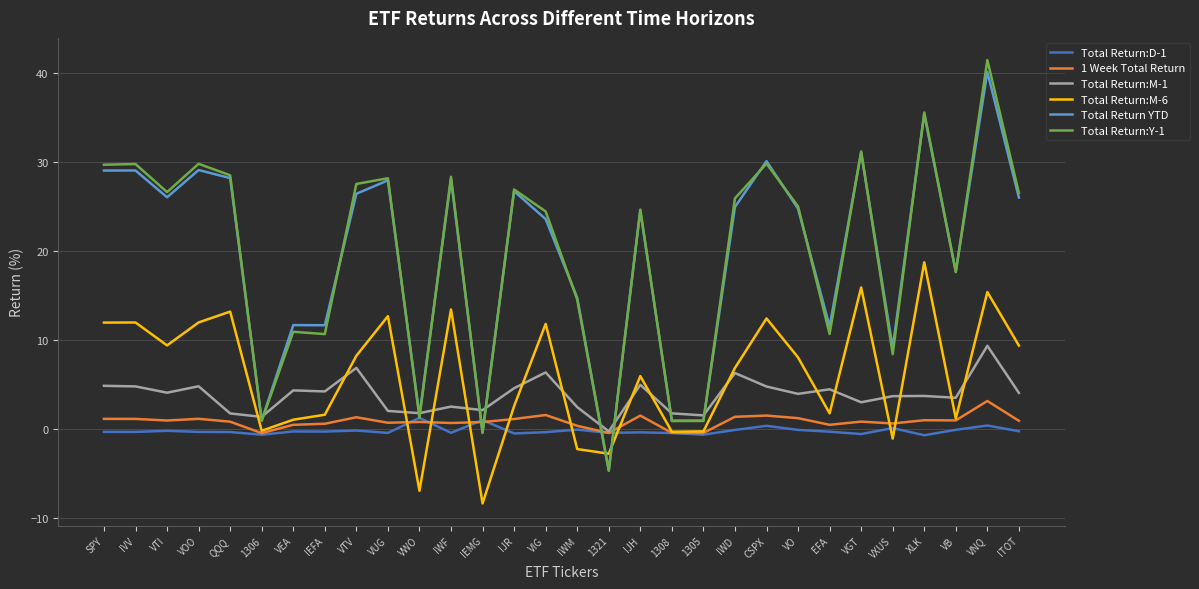

List the series in order of their peak value, lowest first.

Total Return:D-1, 1 Week Total Return, Total Return:M-1, Total Return:M-6, Total Return YTD, Total Return:Y-1